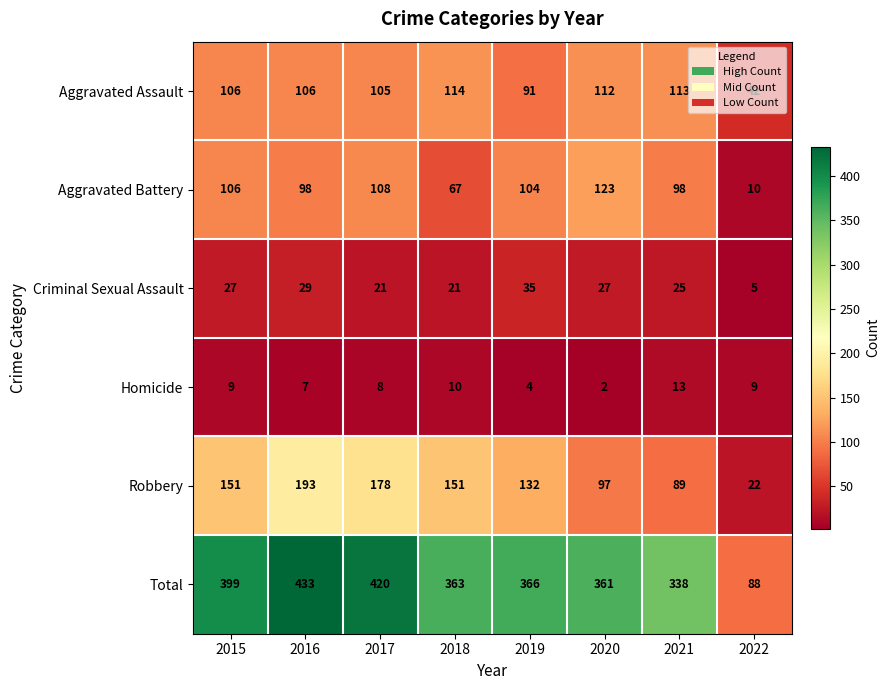

Which series has the largest range (max minus min)?

Total